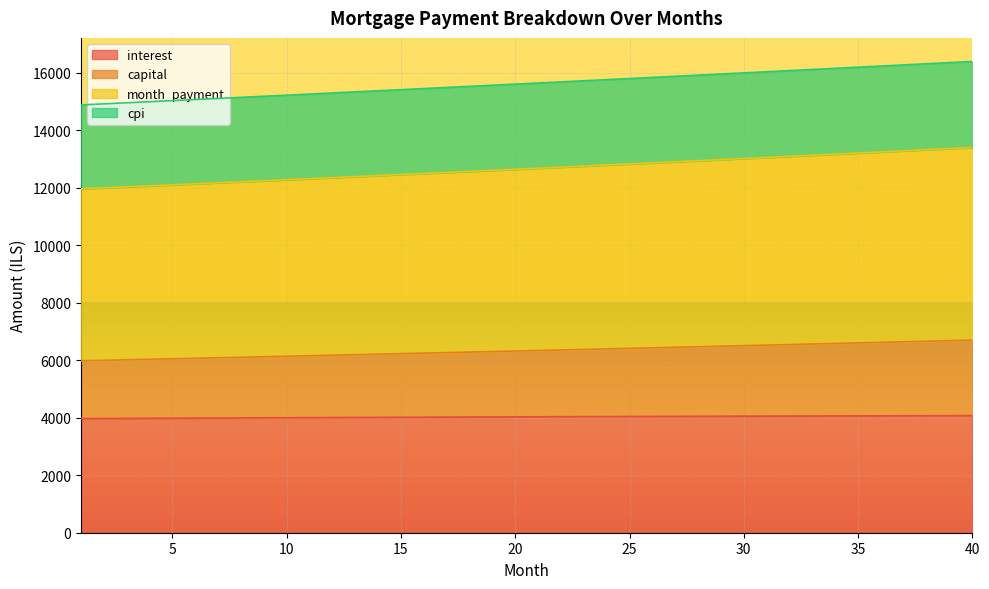

What is the sum of the interest values at 40 and 24?

8112.9